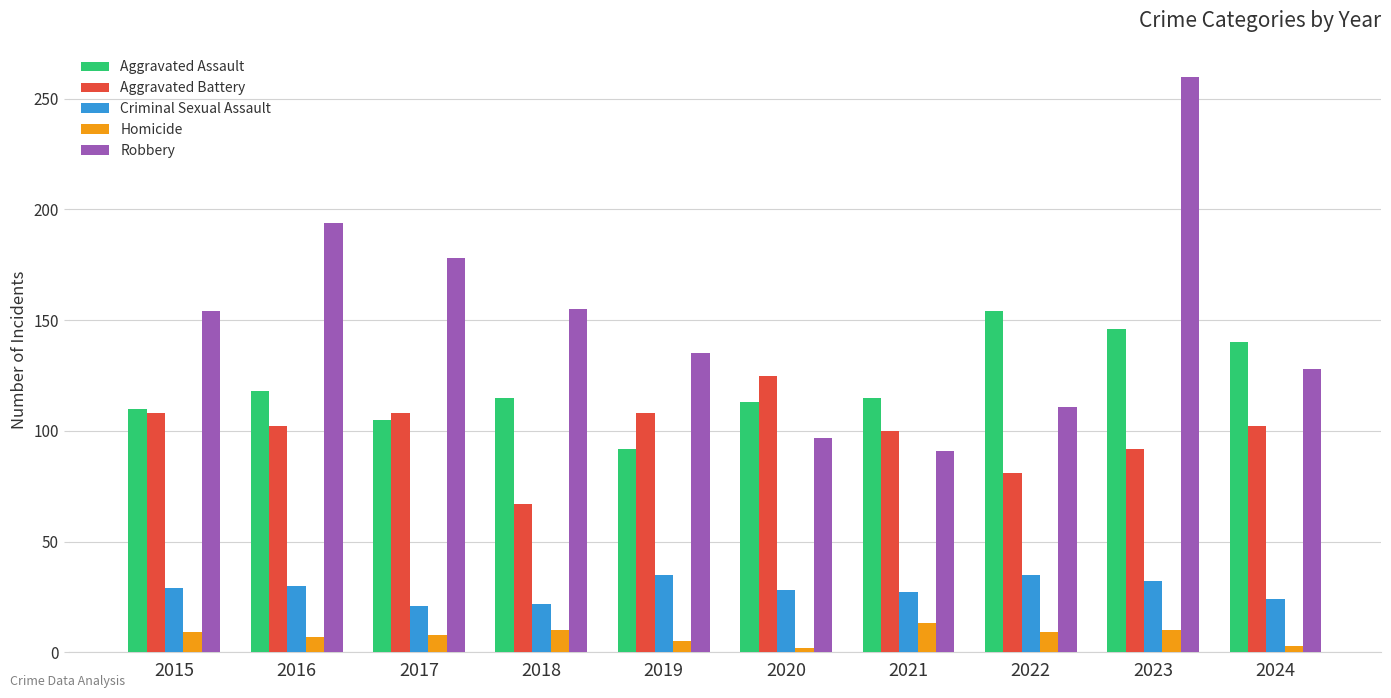

How many bars are there in each group?

5